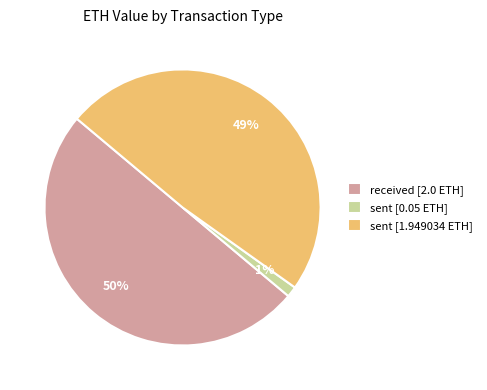

Rank the categories by value from highest to lowest.

received [2.0 ETH], sent [1.949034 ETH], sent [0.05 ETH]